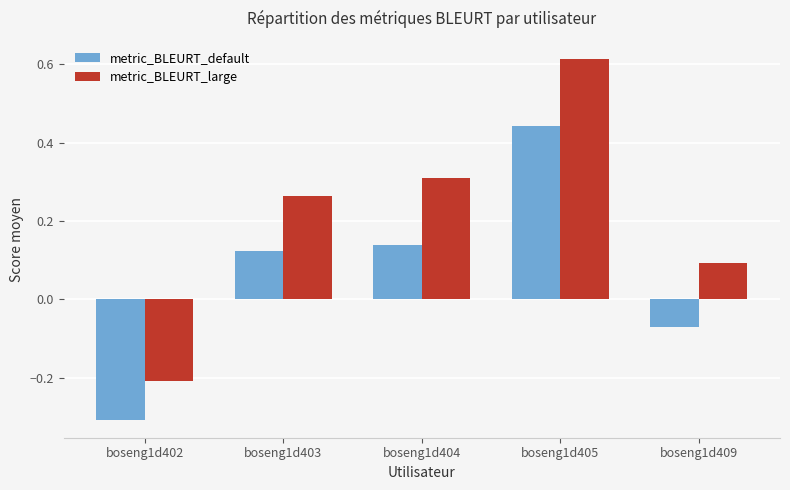

Rank the series by their maximum value, from lowest to highest.

metric_BLEURT_default, metric_BLEURT_large